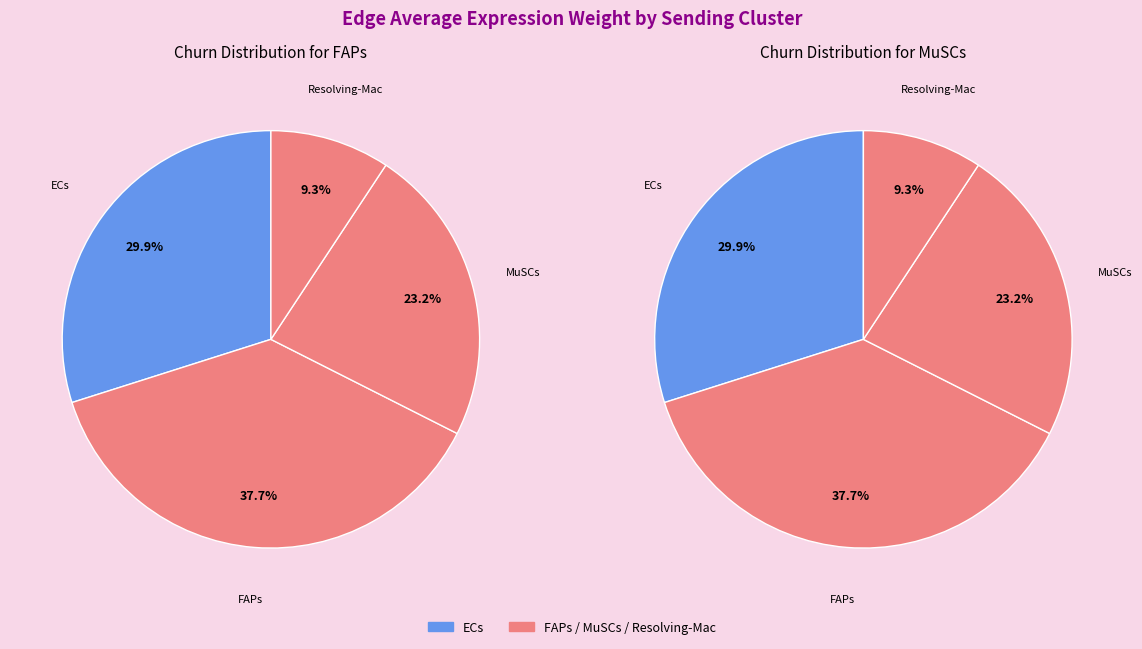

The ECs slice represents 42% of the pie. True or false?

False